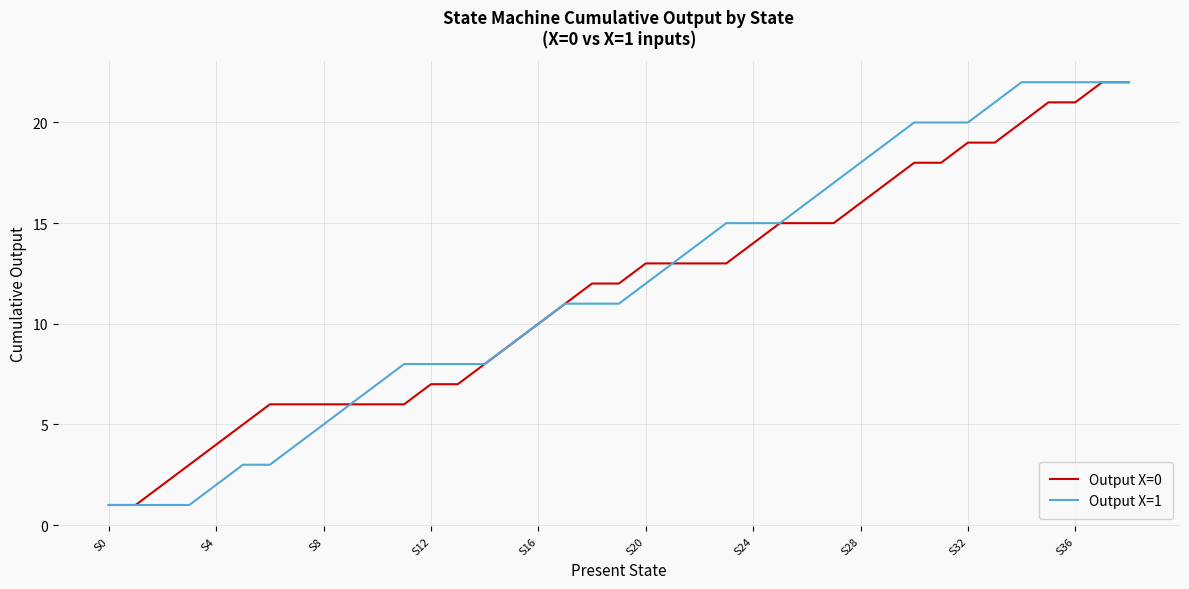

Does the chart have visible grid lines?

Yes